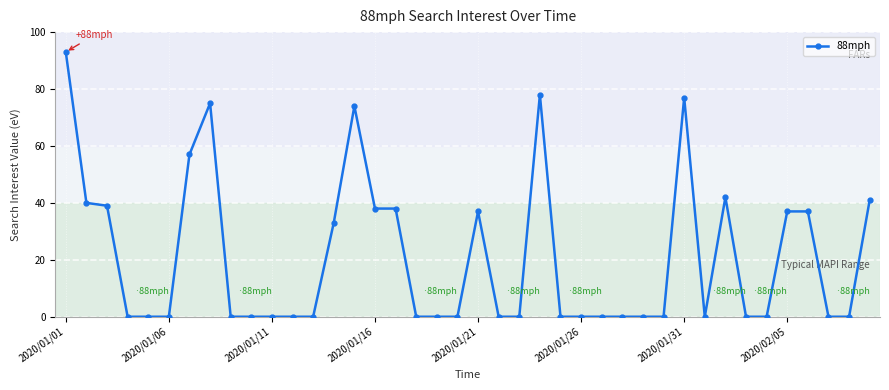

What is the greatest value displayed?

93